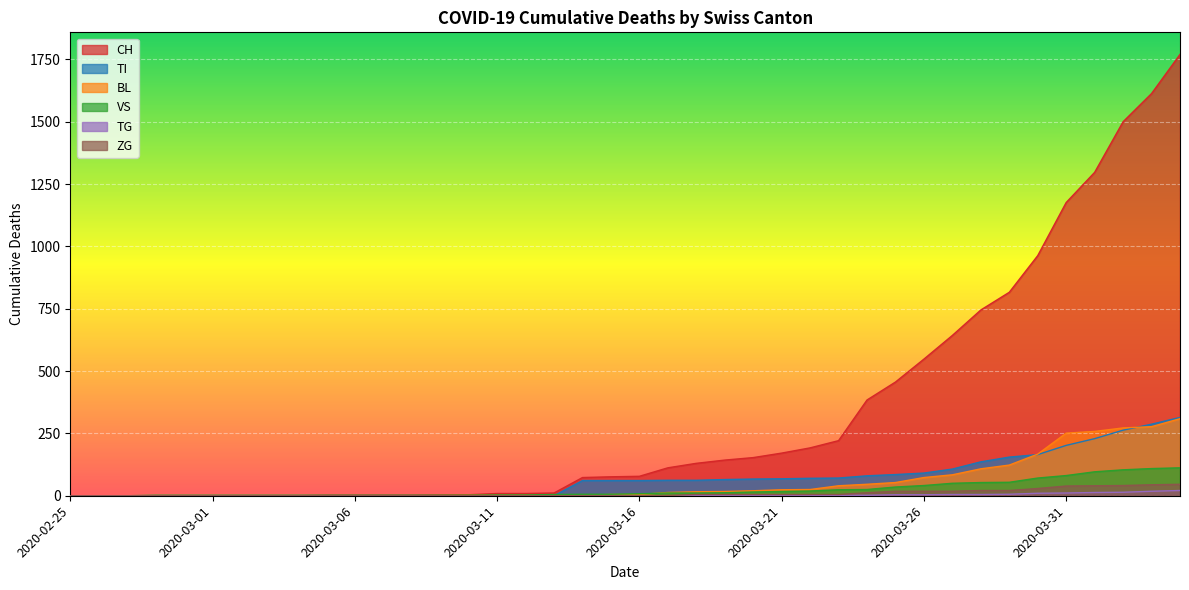

True or false: TG has more than 1 interior local peaks.

False